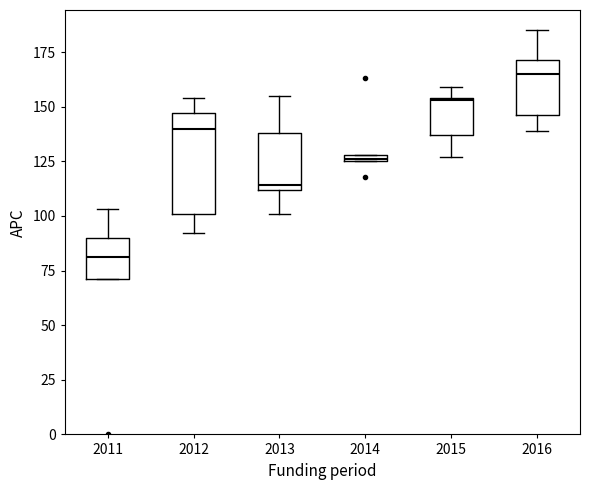

Which box is the tallest, from its lower edge to its upper edge?

2012